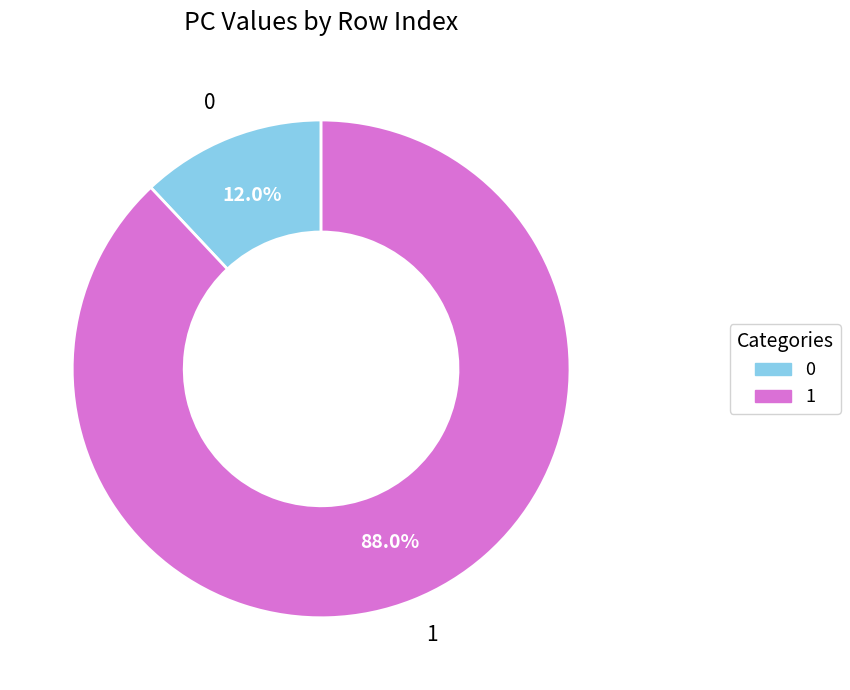

Is it true that 0 is 26% of the pie?

False